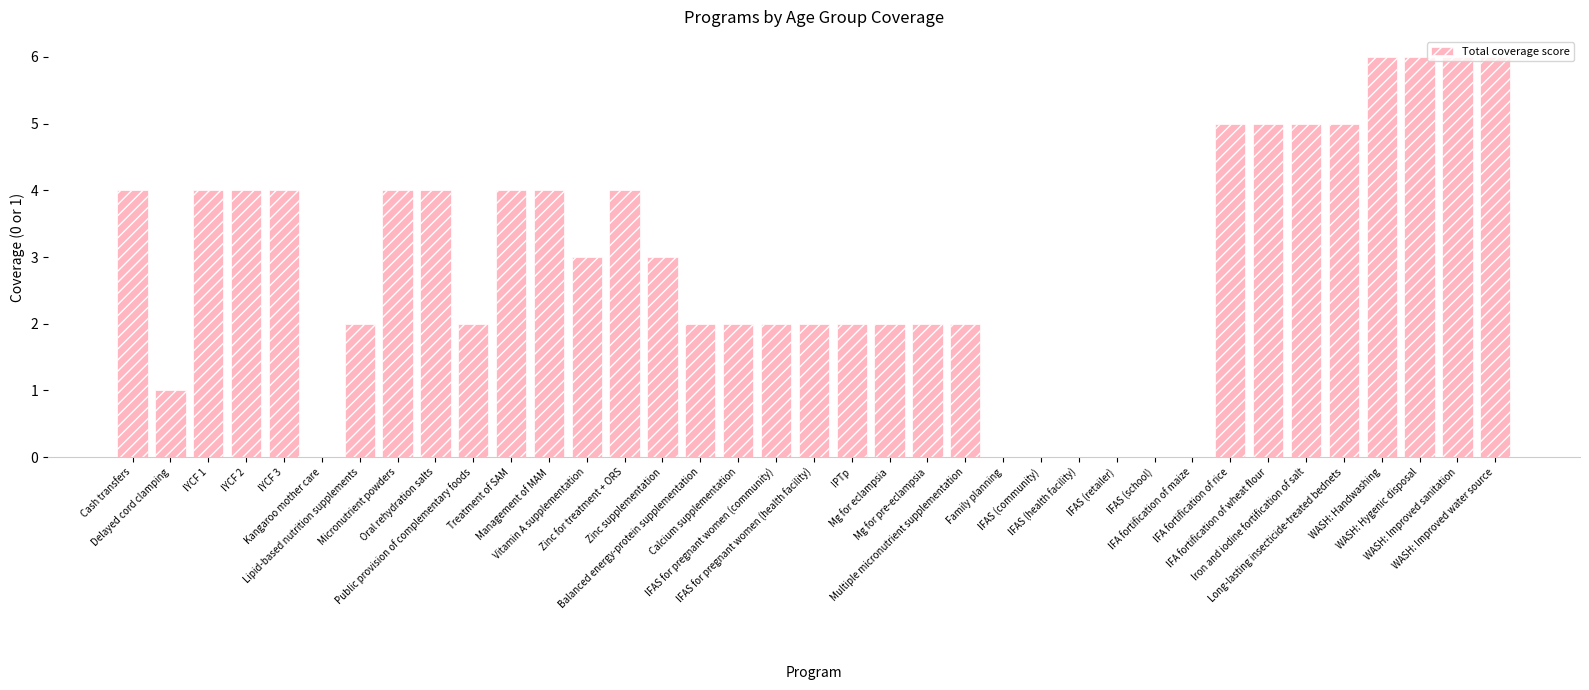

What is the sum of all values?

107